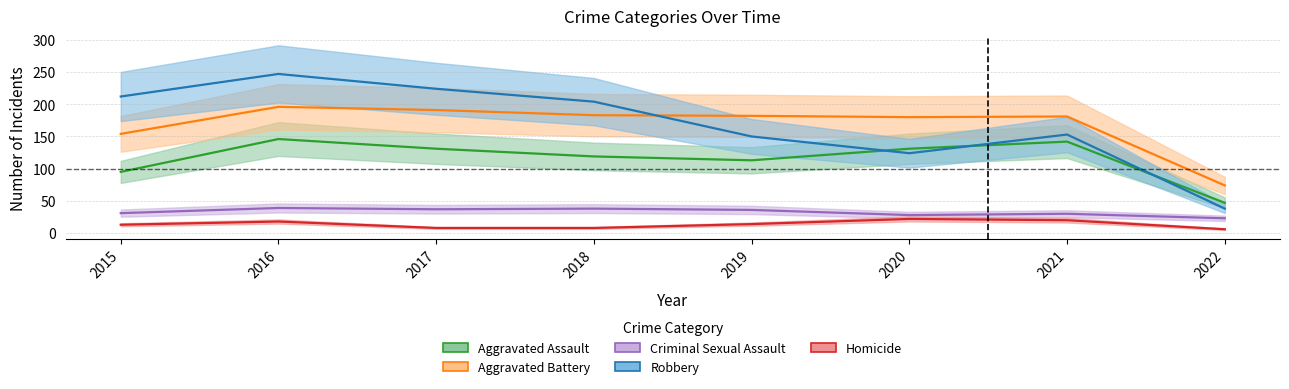

True or false: Aggravated Assault and Homicide cross at least once.

False